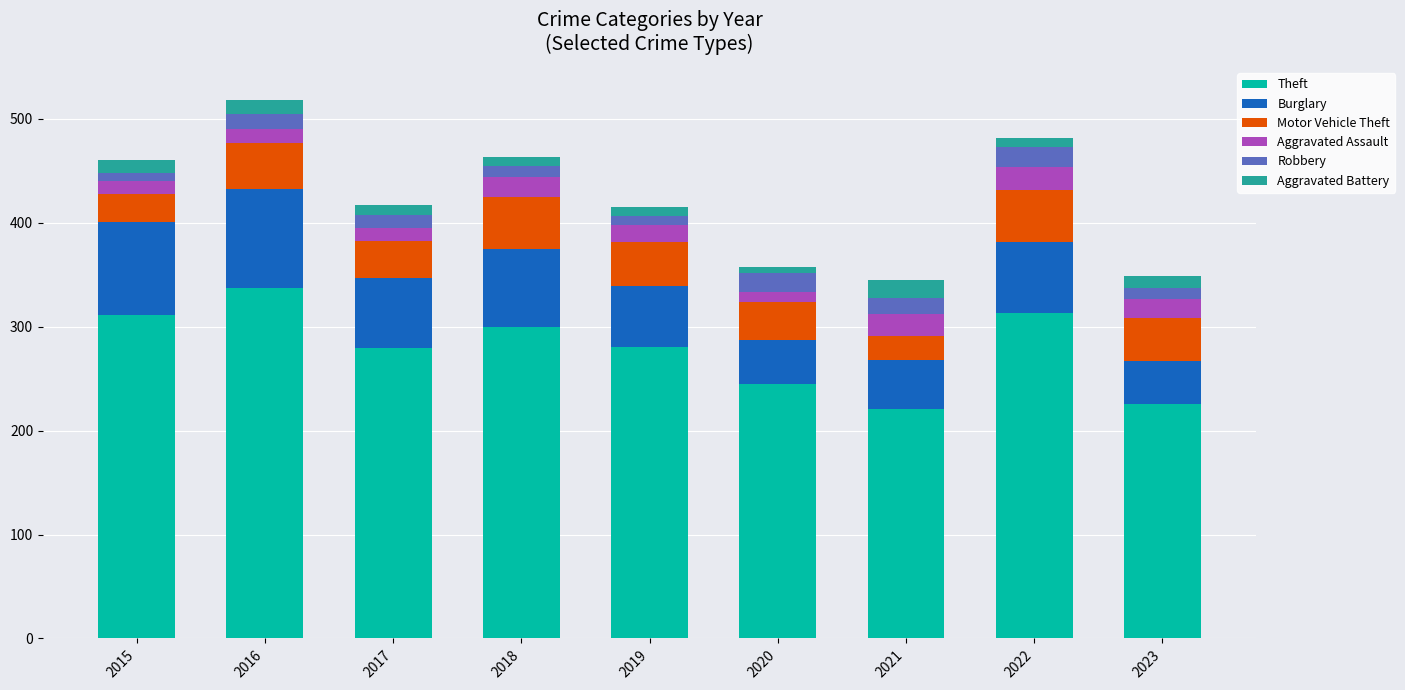

The value of Theft at 2016 is 337. True or false?

True